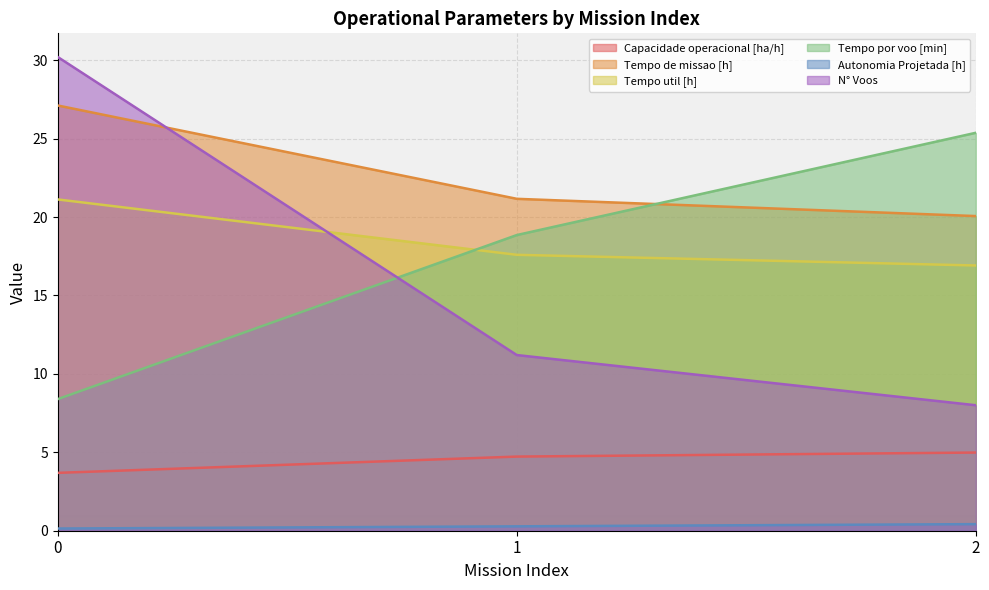

Which series has the widest spread of values?

N° Voos